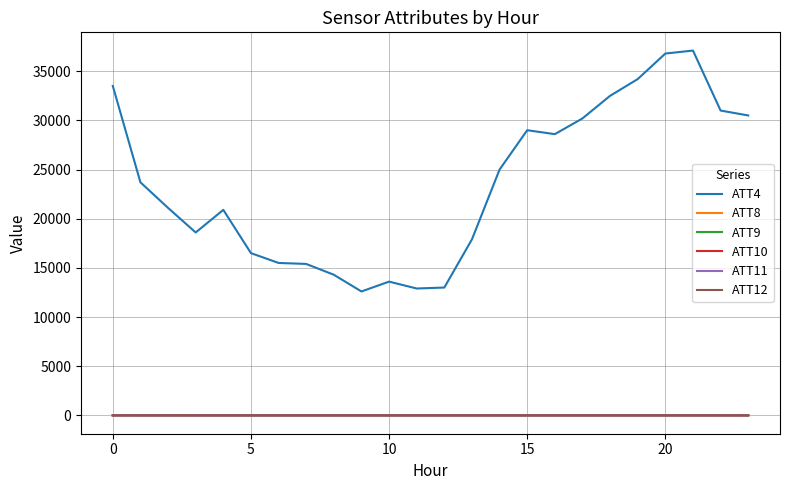

What is the average value of the ATT11 series?

-5.5